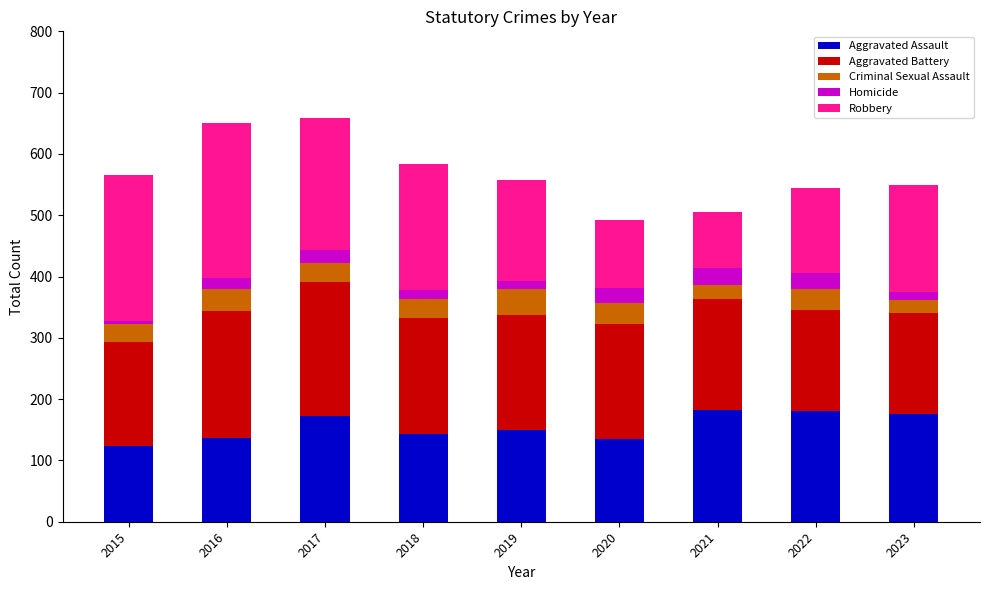

What is the total value across all series at 2017?

658